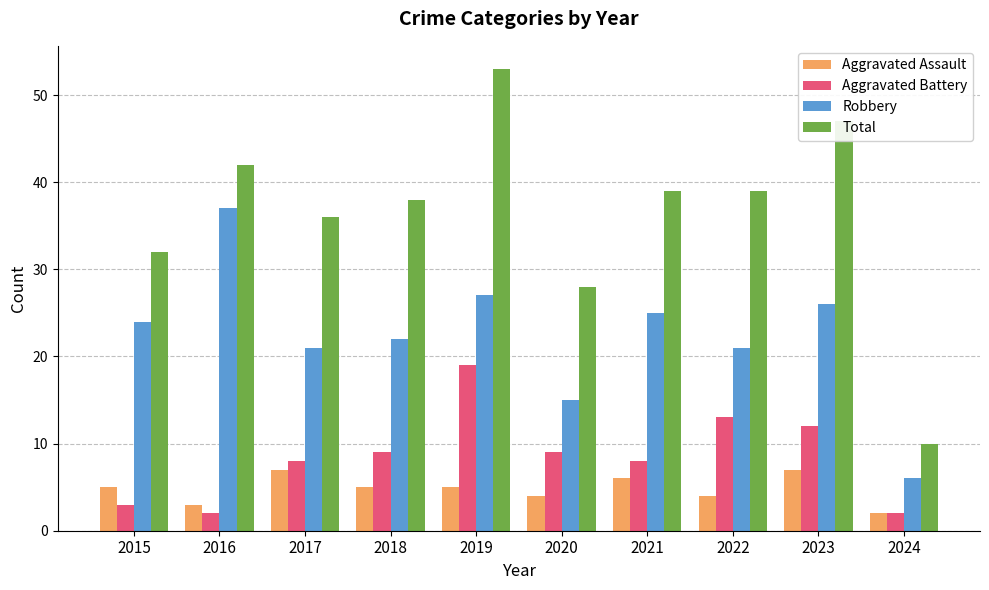

What is the value of the Aggravated Assault bar at the 5th from the left?

5